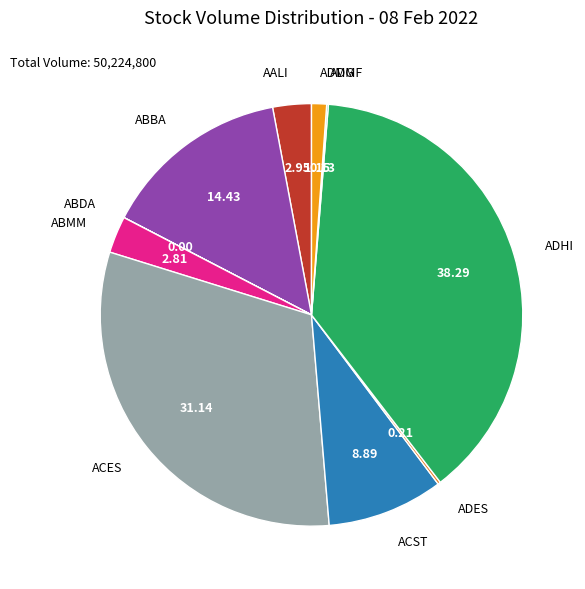

What is the largest slice in the pie chart?

ADHI